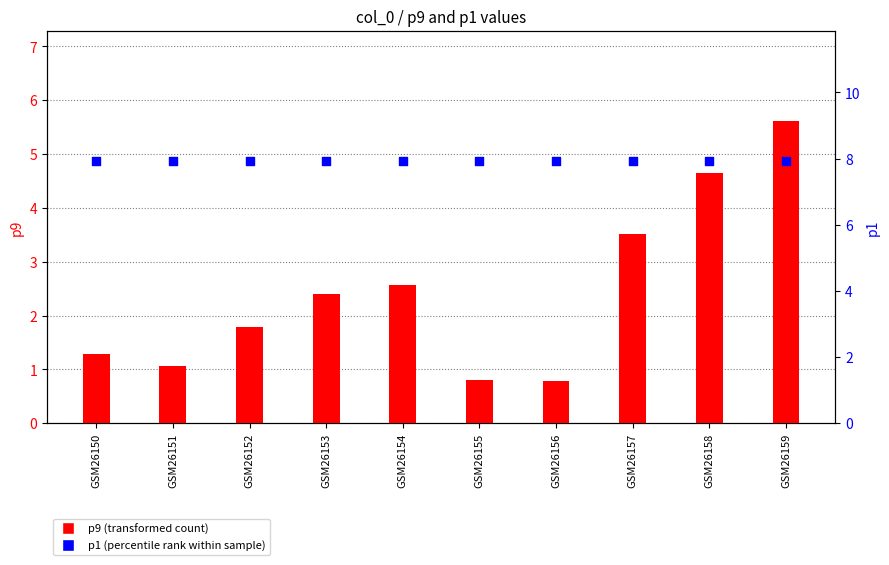

Which series has the largest Y range (max minus min)?

p9